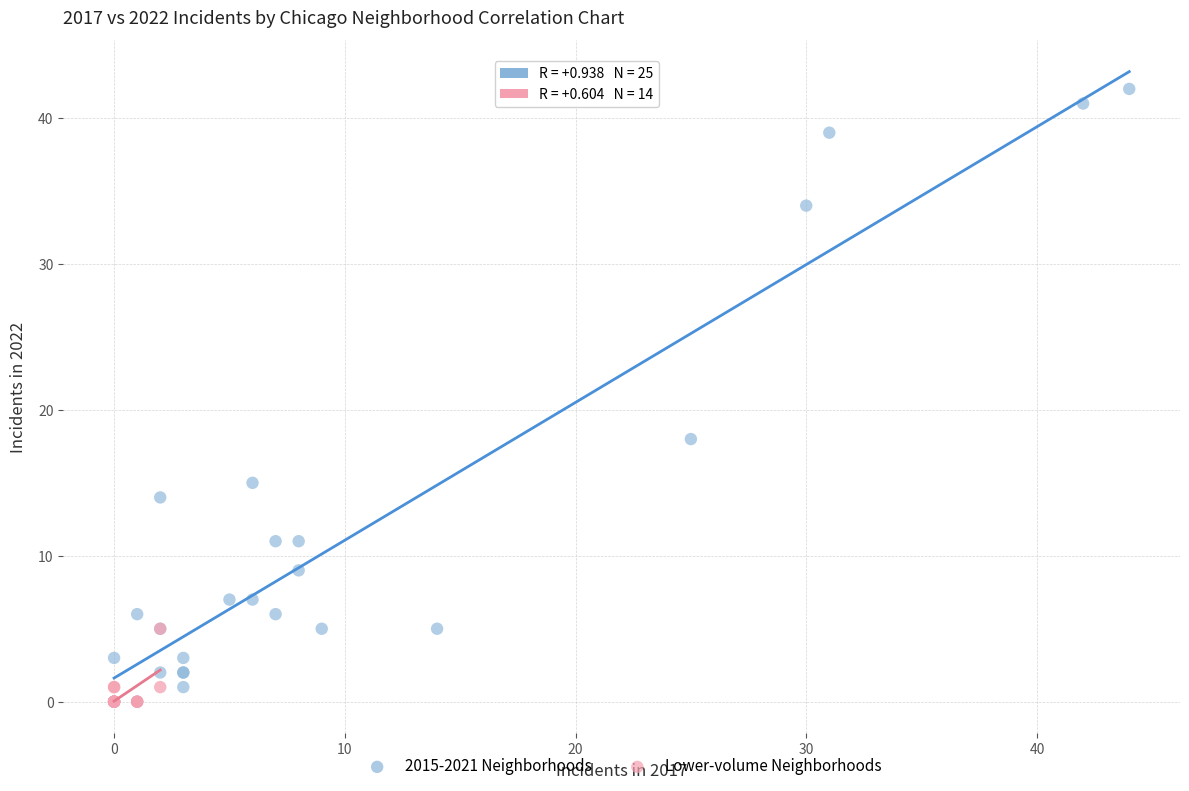

Which series contains the highest Y value?

2015-2021 Neighborhoods